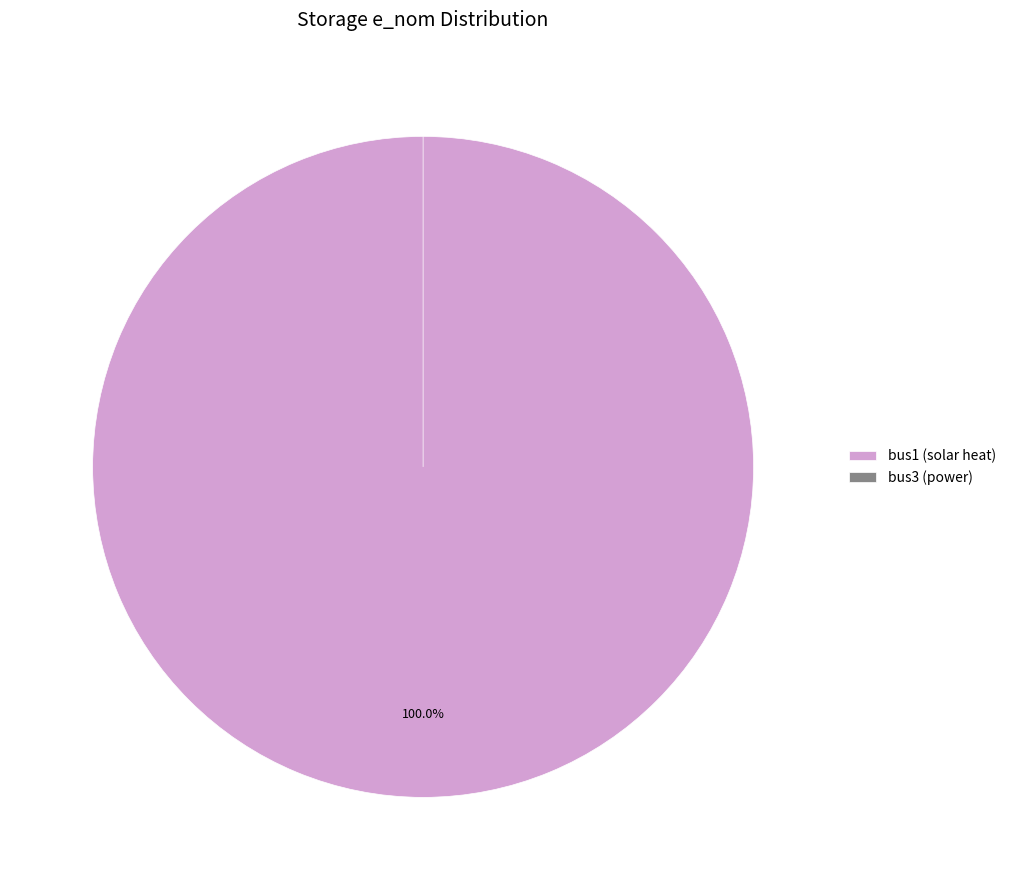

What is the largest slice in the pie chart?

bus1 (solar heat)